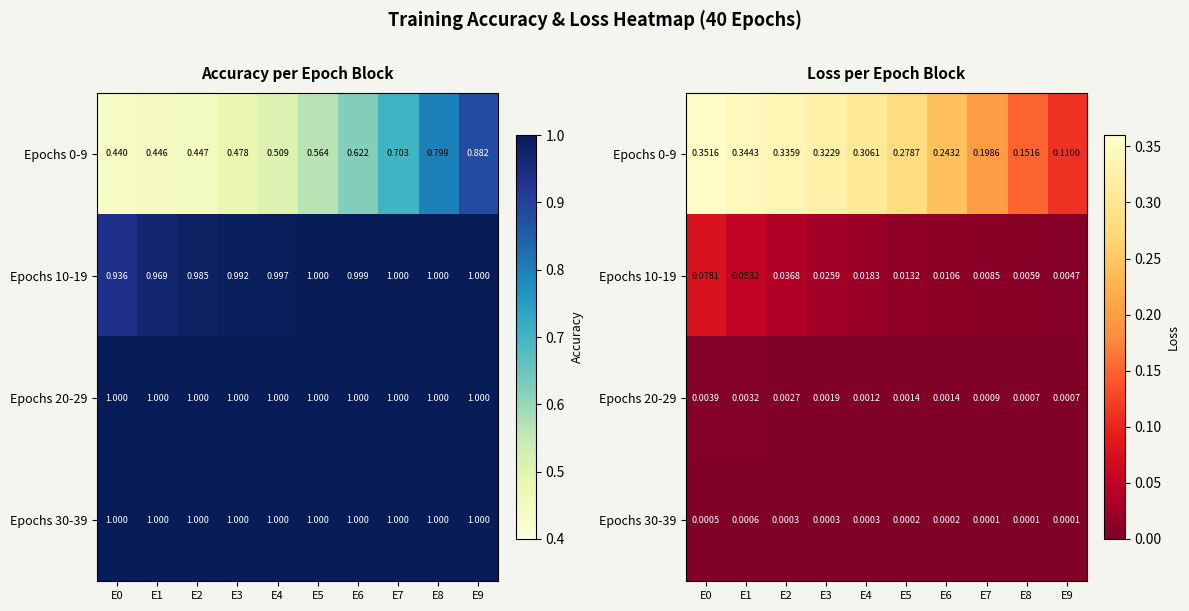

Which has a higher value, E0 or E7?

E0